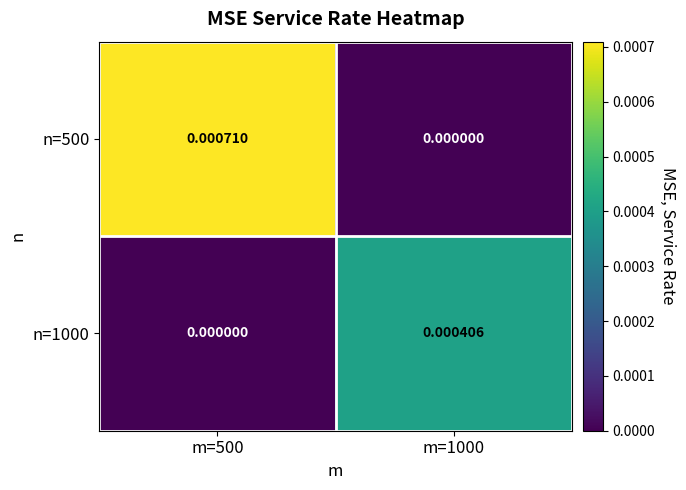

At which category does the chart reach its peak across all series?

m=500